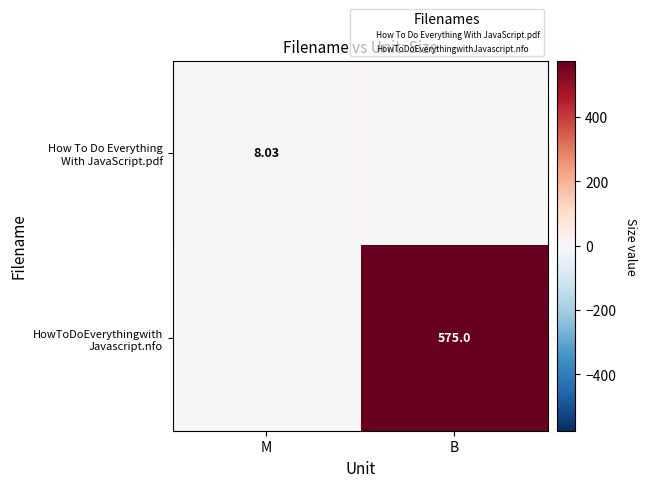

How many data points in How To Do Everything With JavaScript.pdf are above 8?

1